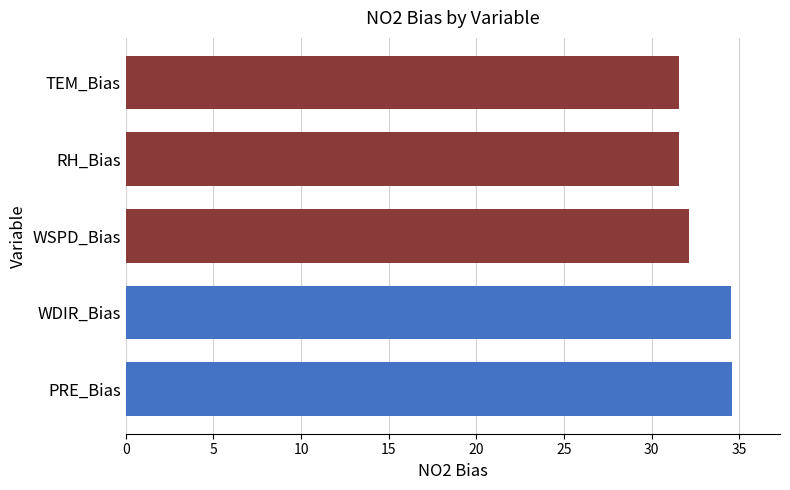

Does the chart contain any negative values?

No